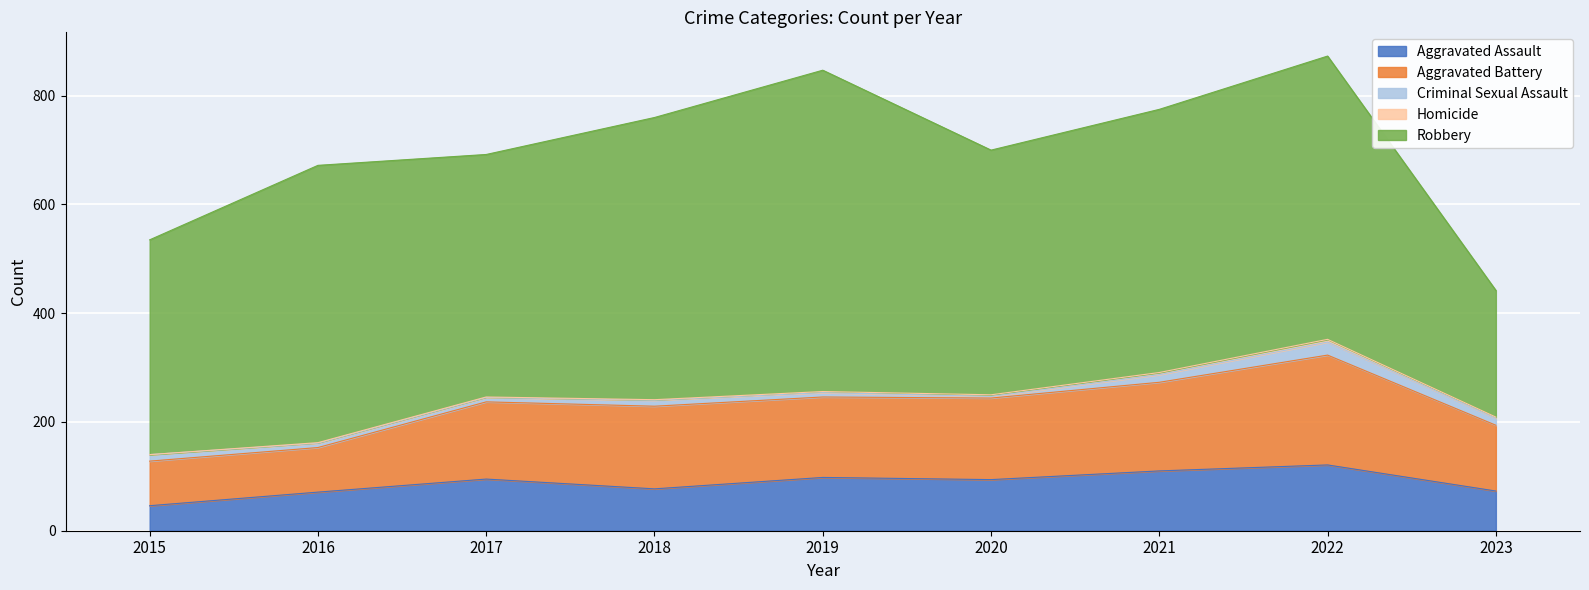

At how many categories does at least one series exceed 416?

7